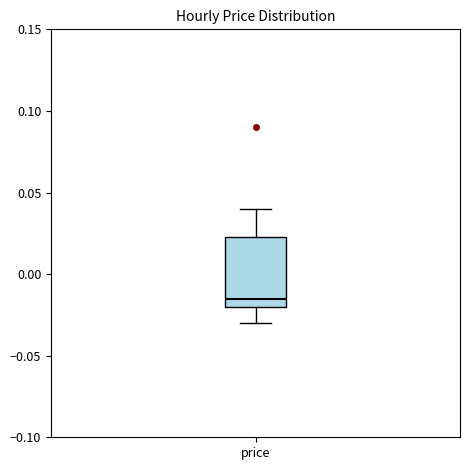

Transcribe this box plot: give where the median line is, the range the box spans, and where the two whiskers end, as read against the y-axis. The values are not printed on the chart, so give them approximately, as read against the axis.

median -0.015, box -0.020 to 0.025, whiskers -0.030 to 0.040